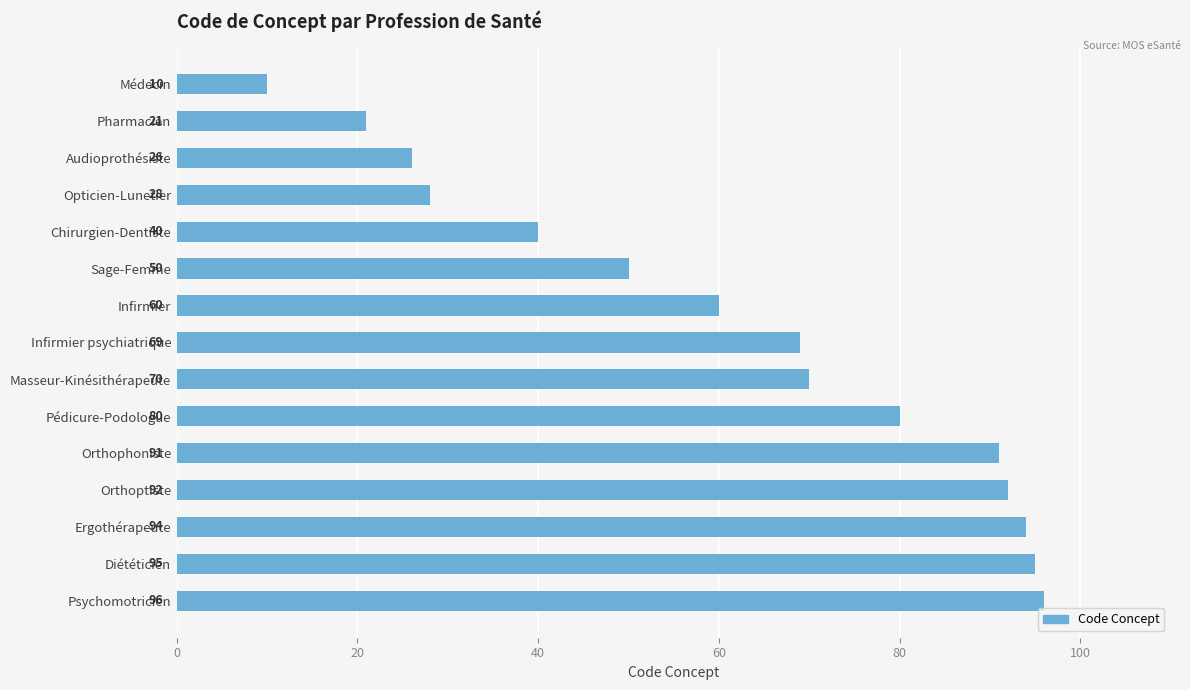

Rank the categories by value from lowest to highest.

Médecin, Pharmacien, Audioprothésiste, Opticien-Lunetier, Chirurgien-Dentiste, Sage-Femme, Infirmier, Infirmier psychiatrique, Masseur-Kinésithérapeute, Pédicure-Podologue, Orthophoniste, Orthoptiste, Ergothérapeute, Diététicien, Psychomotricien